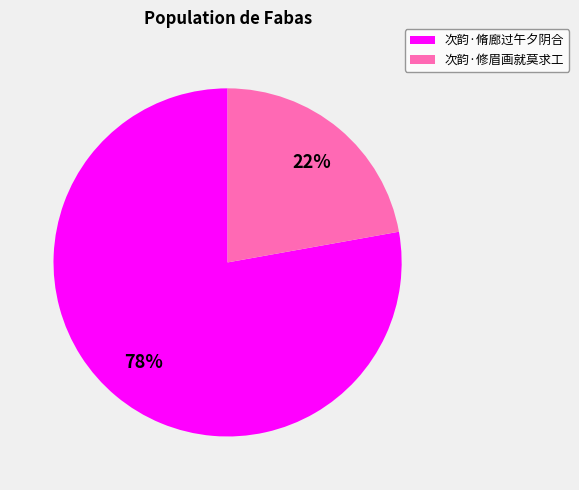

What percentage is the 次韵·脩廊过午夕阴合 slice, to the nearest percent?

78%